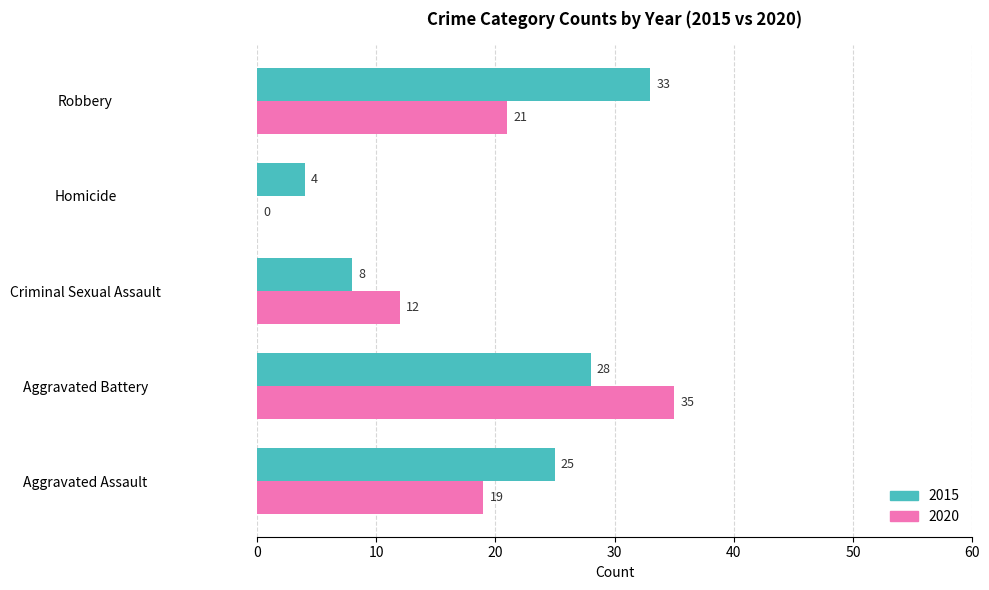

What is the sum of all 2015 values?

98